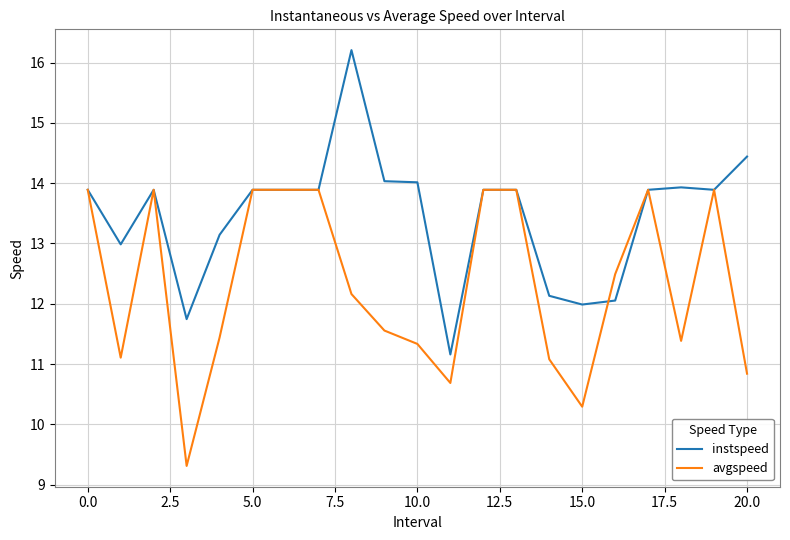

True or false: instspeed has more than 0 interior local peaks.

True